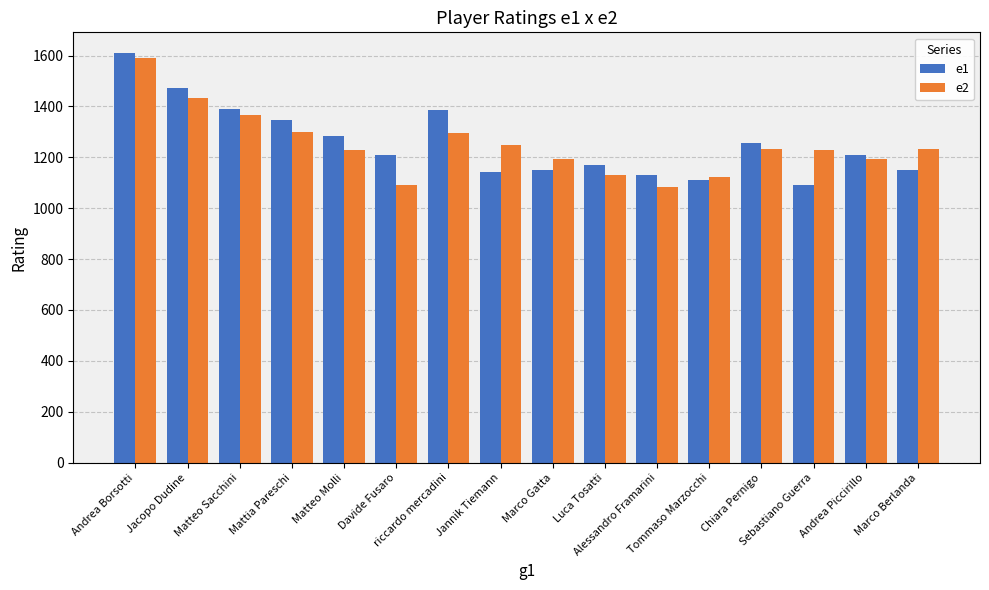

What is the smallest value displayed?

1082.3